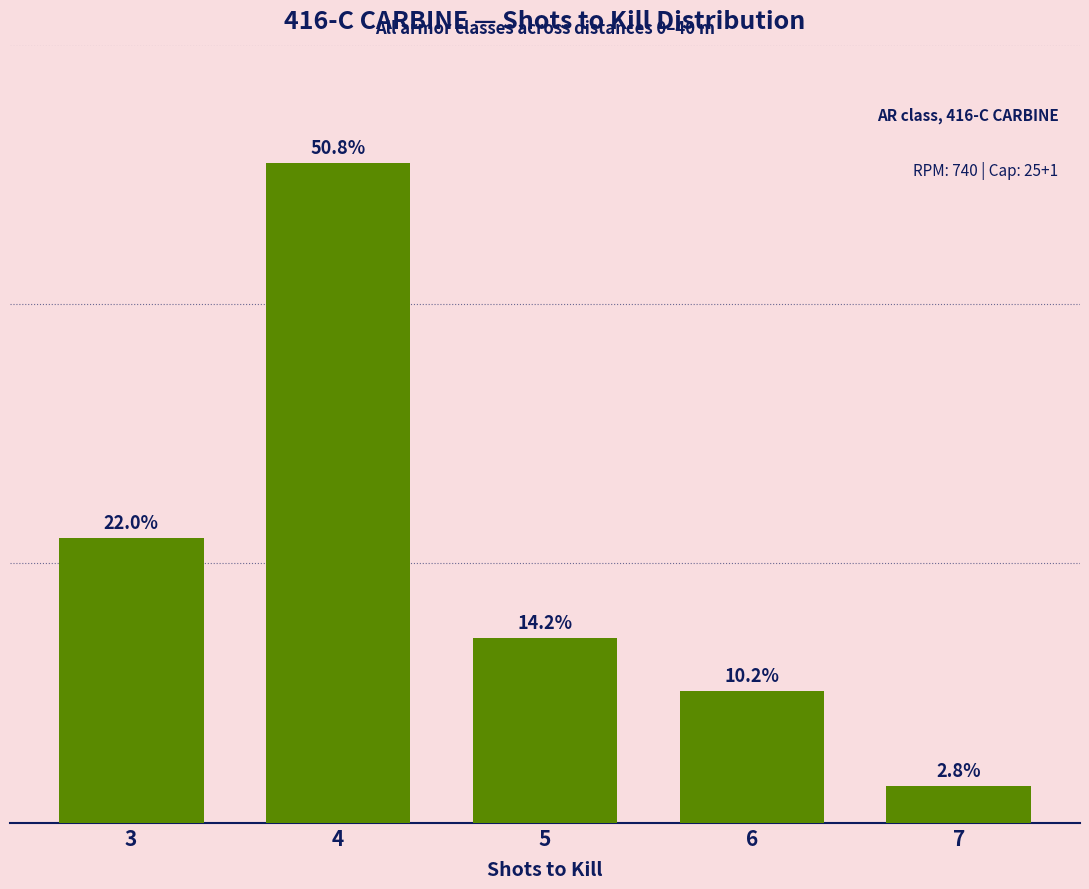

List the labels in order of value, smallest first.

7, 6, 5, 3, 4